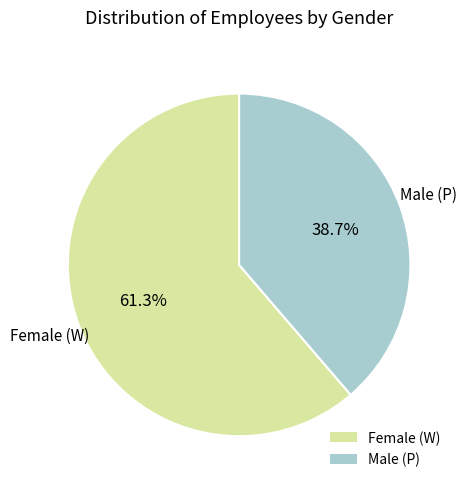

How much of the chart is everything except Female (W)?

38.7%